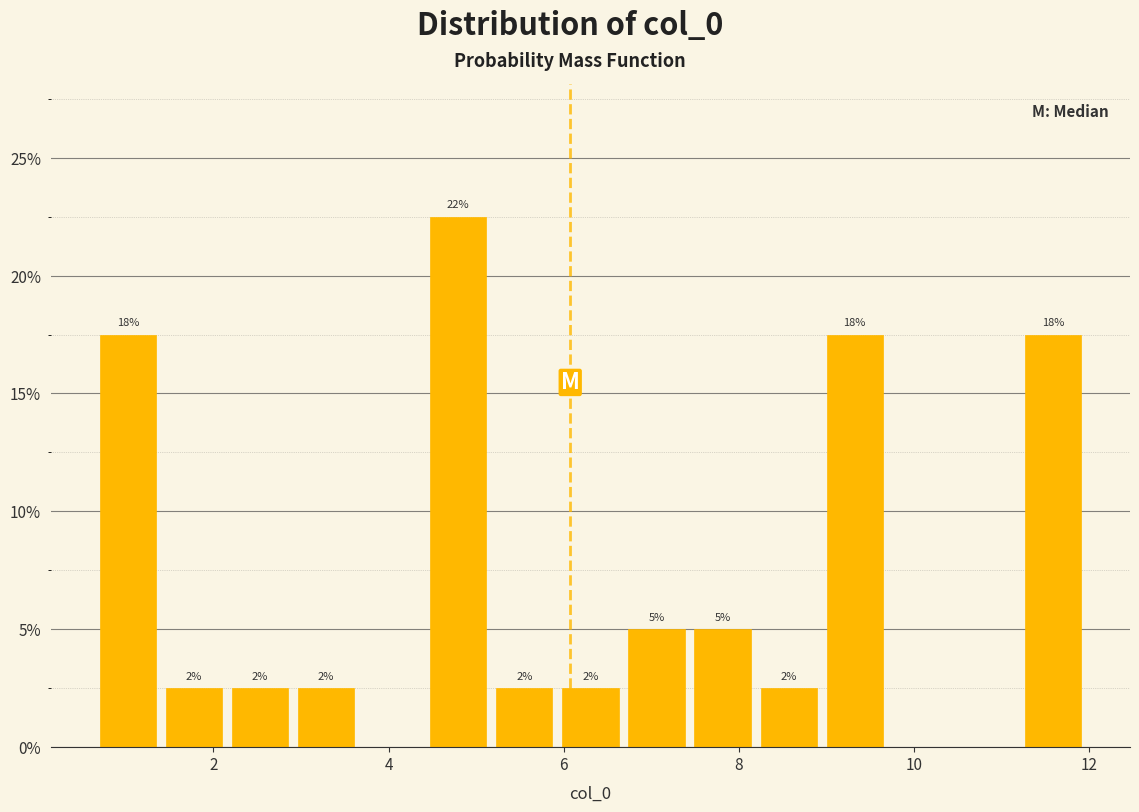

Read against the x-axis, roughly where is the centre of the tallest bar?

4.8